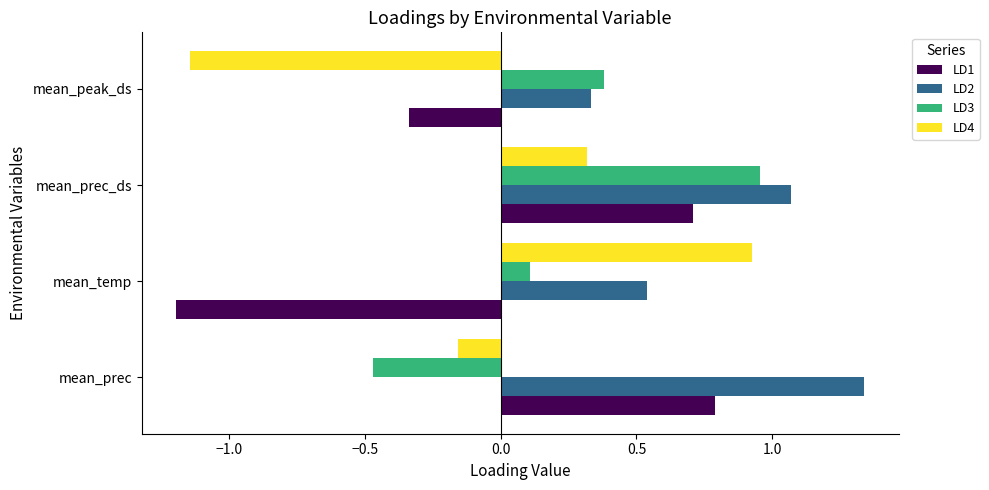

At which label is LD4 closest to 0?

mean_prec